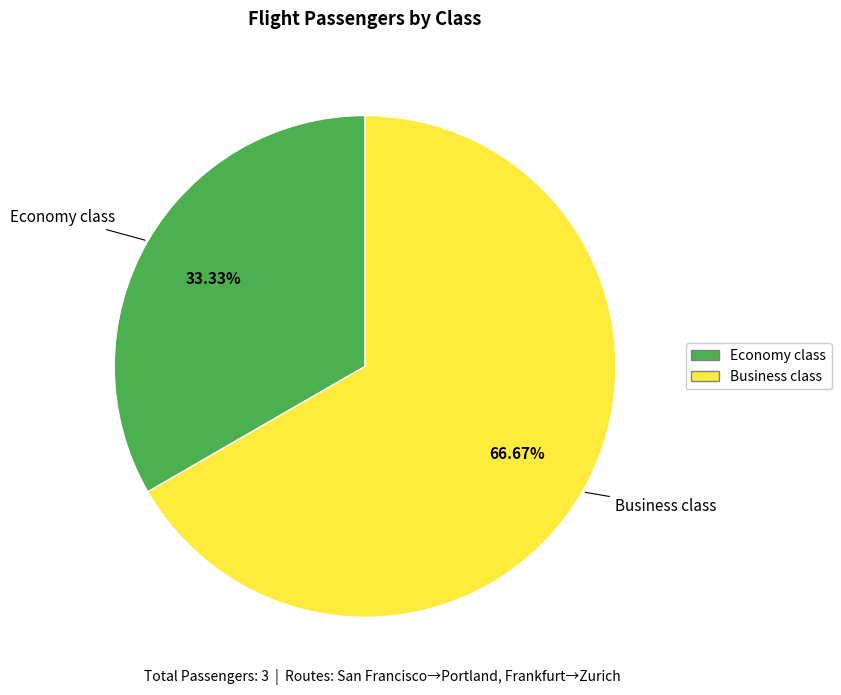

To the nearest percent, what percentage of the pie is Economy class?

33%